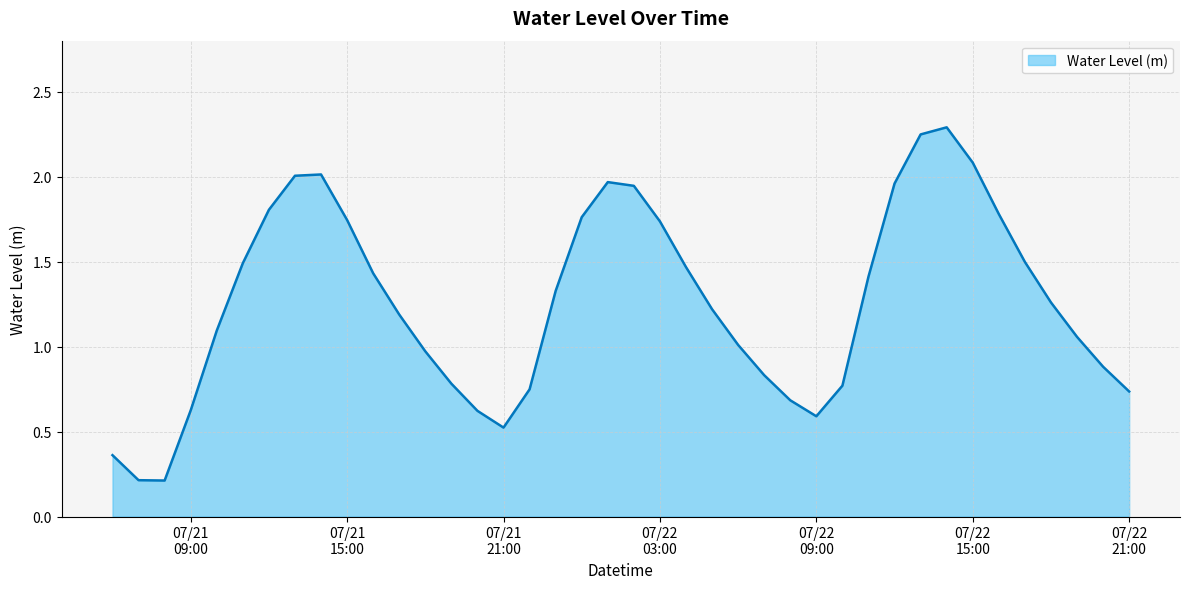

What is the difference between the maximum and minimum values?

2.1